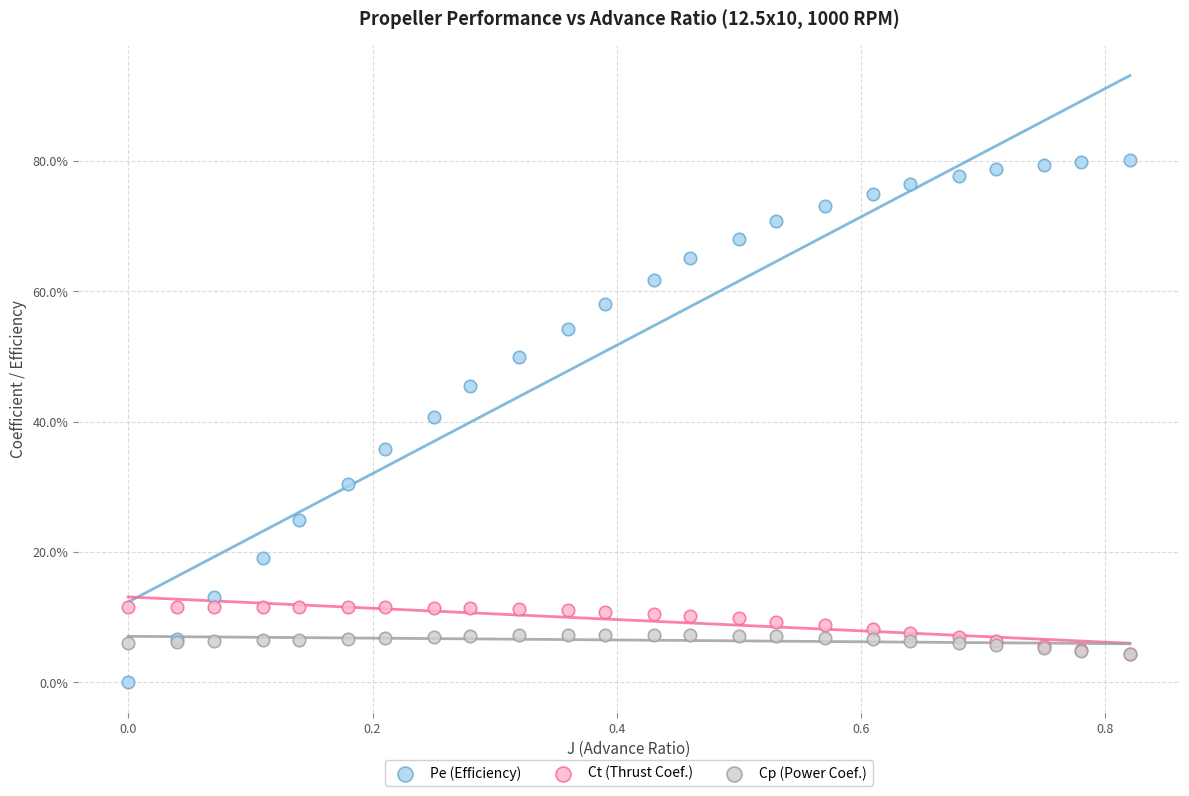

Which series contains the lowest Y value?

Pe (Efficiency)